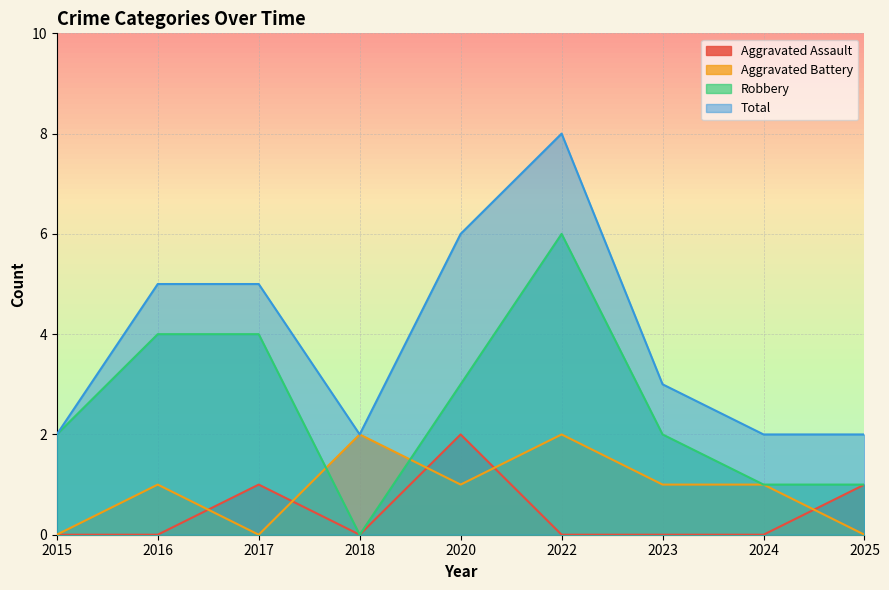

Rank the series by their maximum value, from highest to lowest.

Total, Robbery, Aggravated Assault, Aggravated Battery